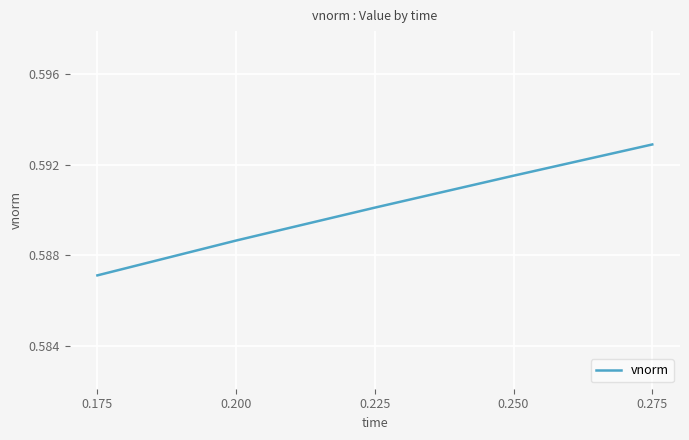

How many lines are shown in the chart?

1